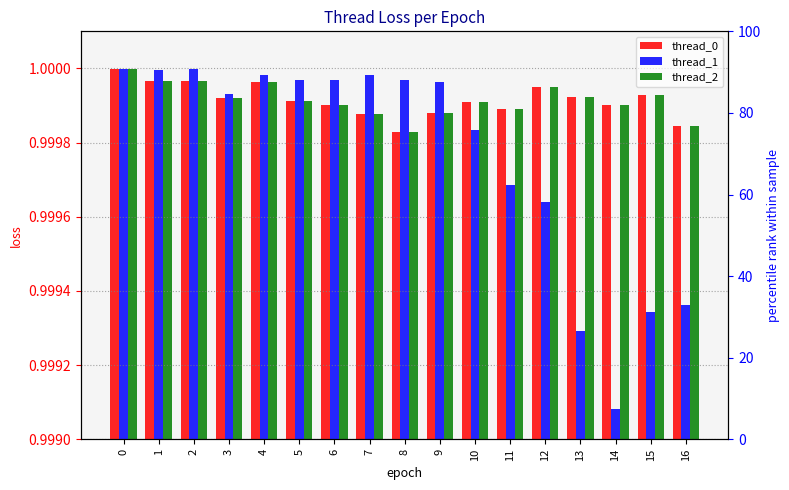

What is the value of the thread_0 bar at the 8th from the left?

1.0